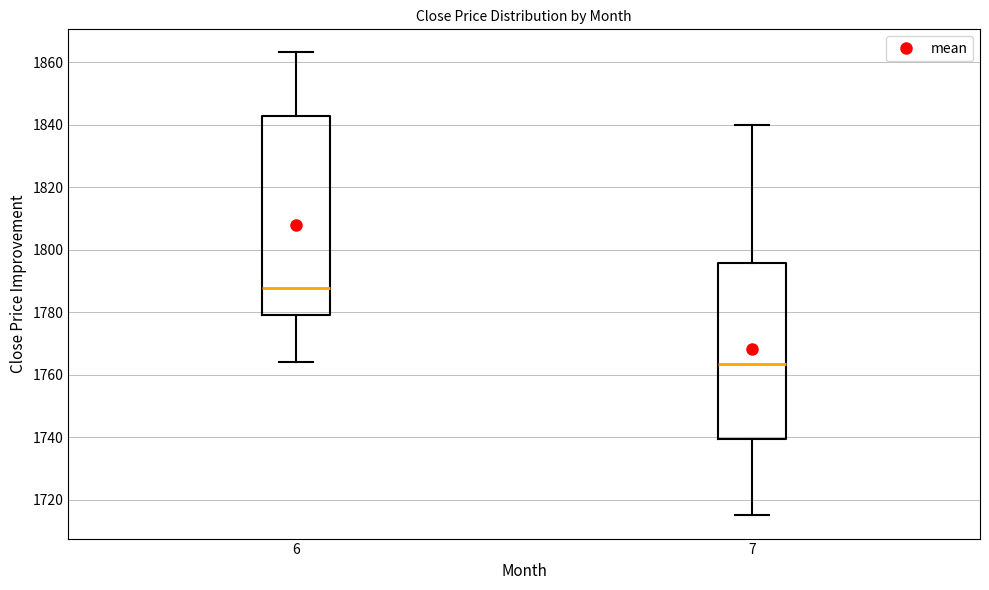

Reading left to right, read every box against the y-axis: the position of its median line, the range the box covers, and the ends of its whiskers. The values are not printed on the chart, so give them approximately, as read against the axis.

6: median 1788, box 1780 to 1842, whiskers 1764 to 1864
7: median 1764, box 1740 to 1796, whiskers 1716 to 1840